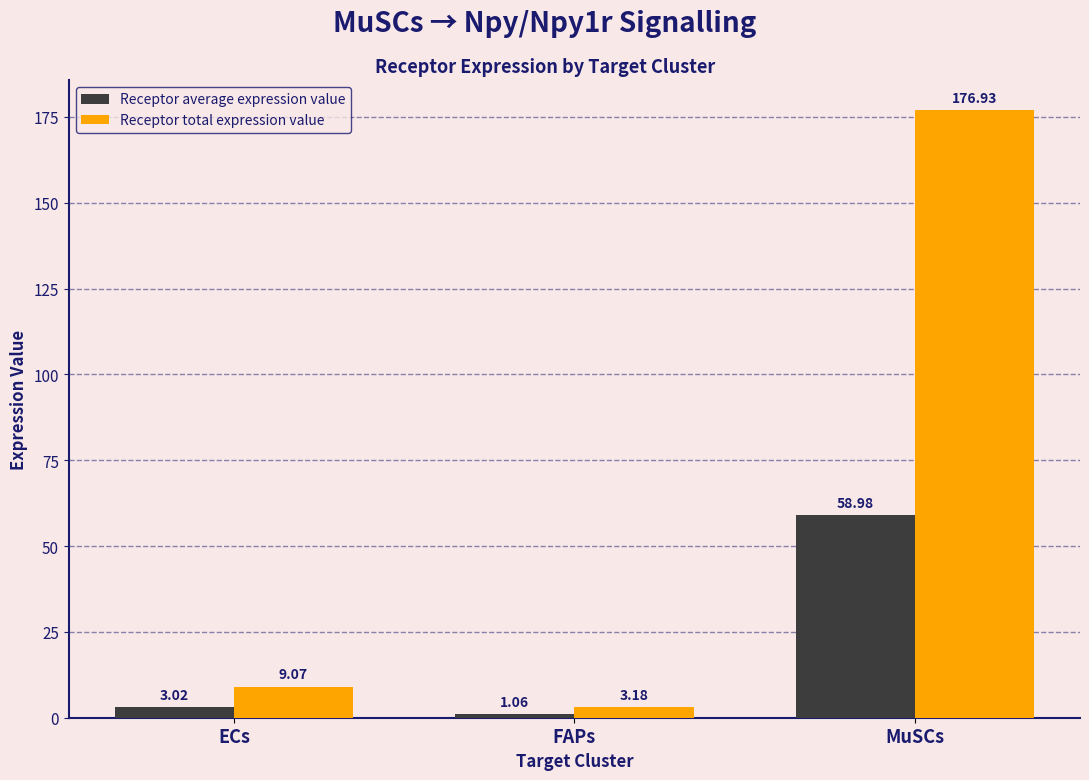

Where does the Receptor total expression value series first go above 9?

ECs